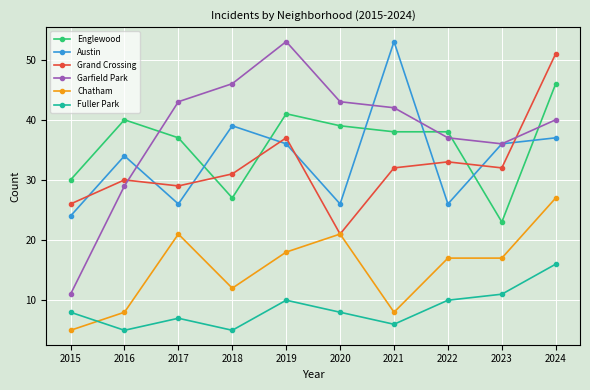

Is the value of Chatham at 2020 greater than the value of Austin at 2015?

No